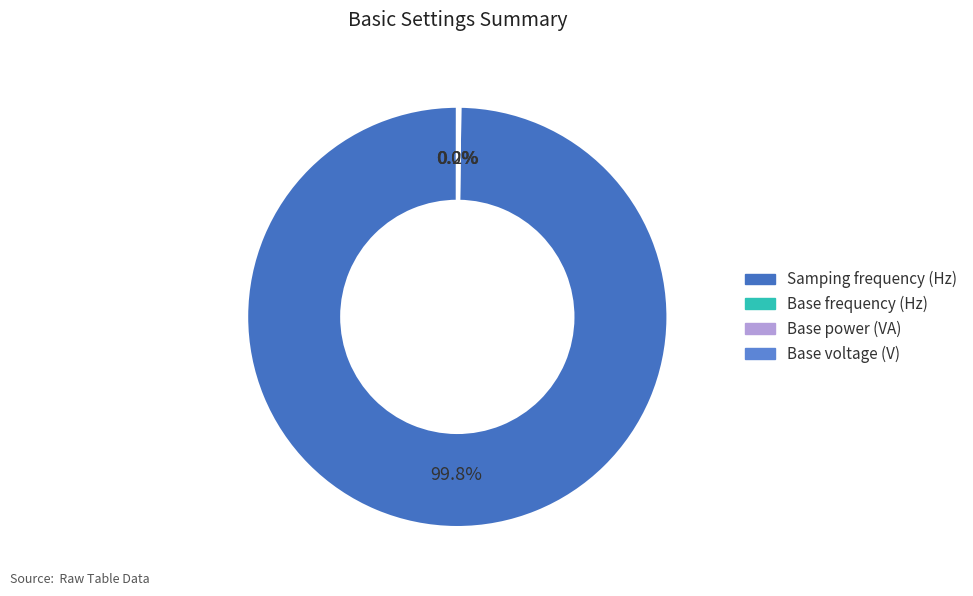

Rank the categories by value from highest to lowest.

Samping frequency (Hz), Base frequency (Hz), Base power (VA), Base voltage (V)